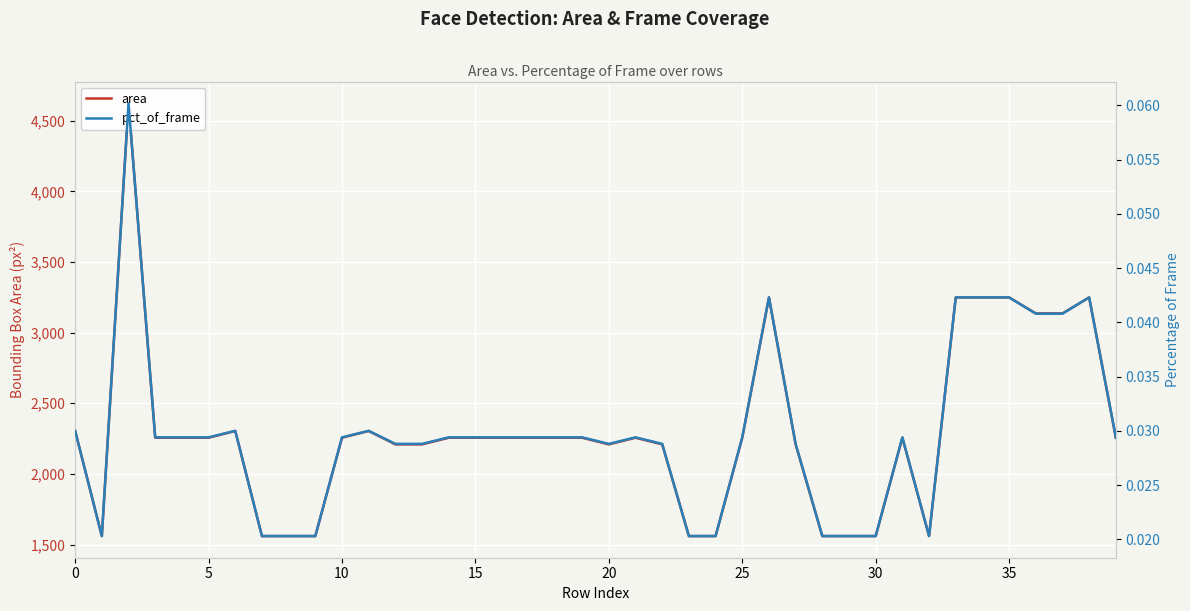

What is the average value of the area series?

2307.1